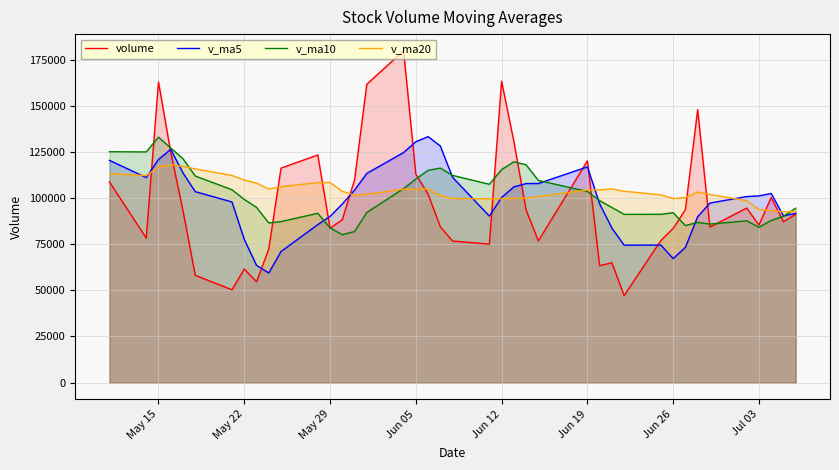

The value of v_ma20 at Jul 03 is 93868.4. True or false?

True